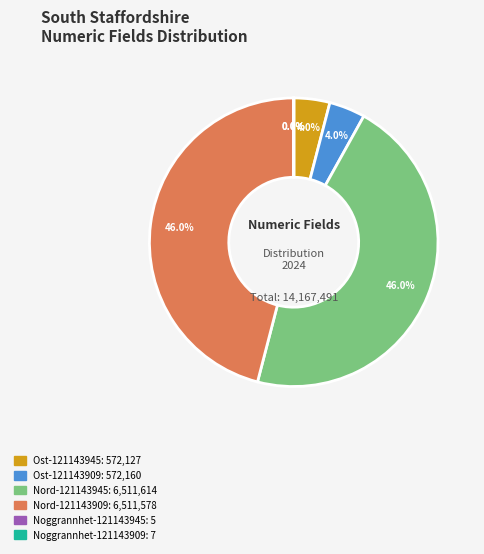

Is there any slice that represents more than half of the pie?

No